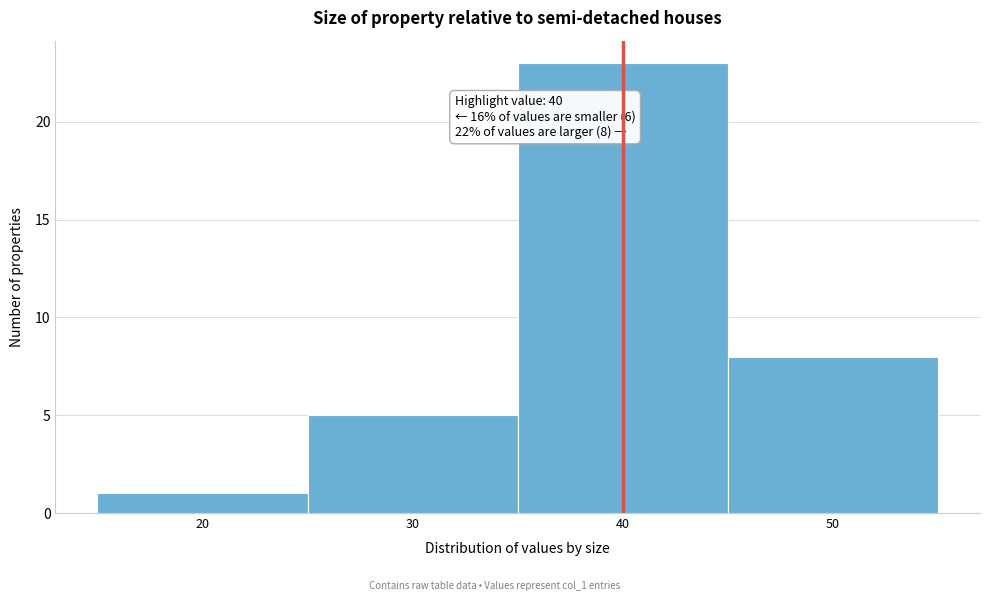

Which range on the x-axis has the tallest bar?

35 to 45